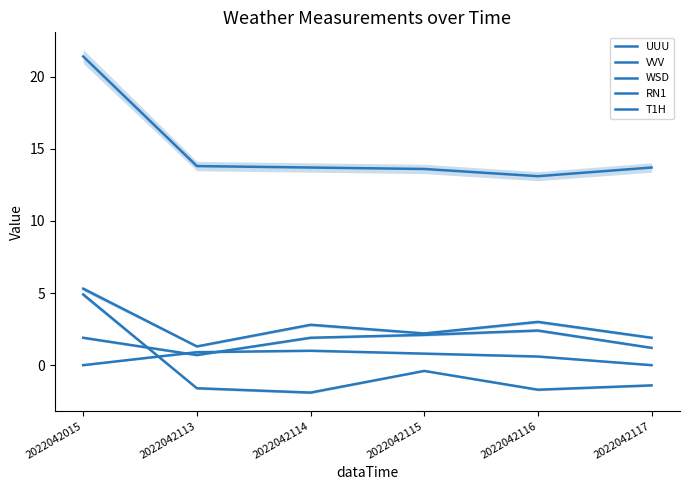

Which series has the largest total across all categories?

T1H